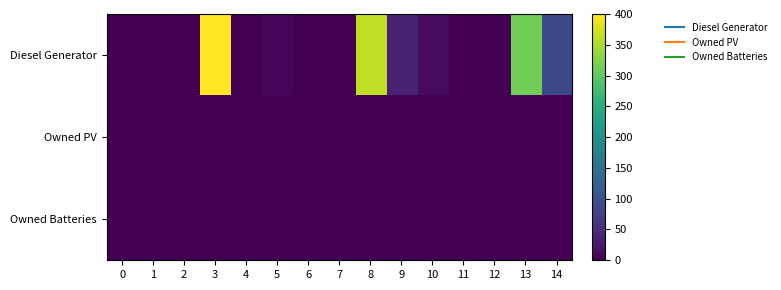

How many series are shown in this chart?

3